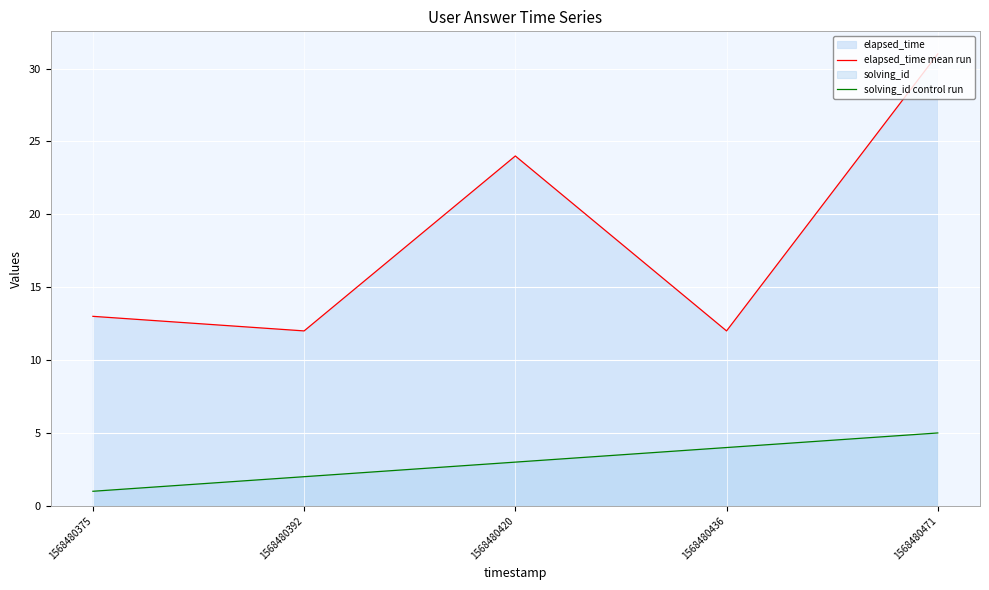

What is the value of the solving_id control run point at the 5th from the left?

5